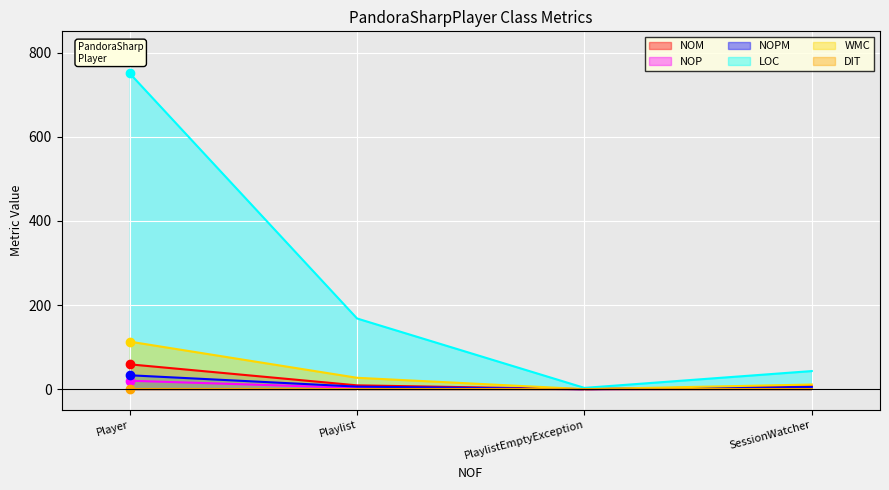

What is the value of the NOPM point at the 1st from the left?

33